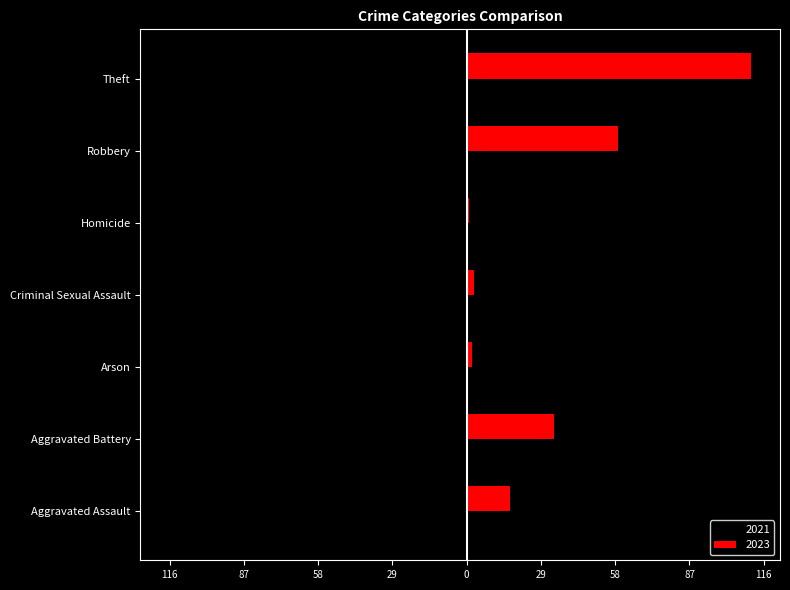

What are all the series names shown in the legend?

2021, 2023